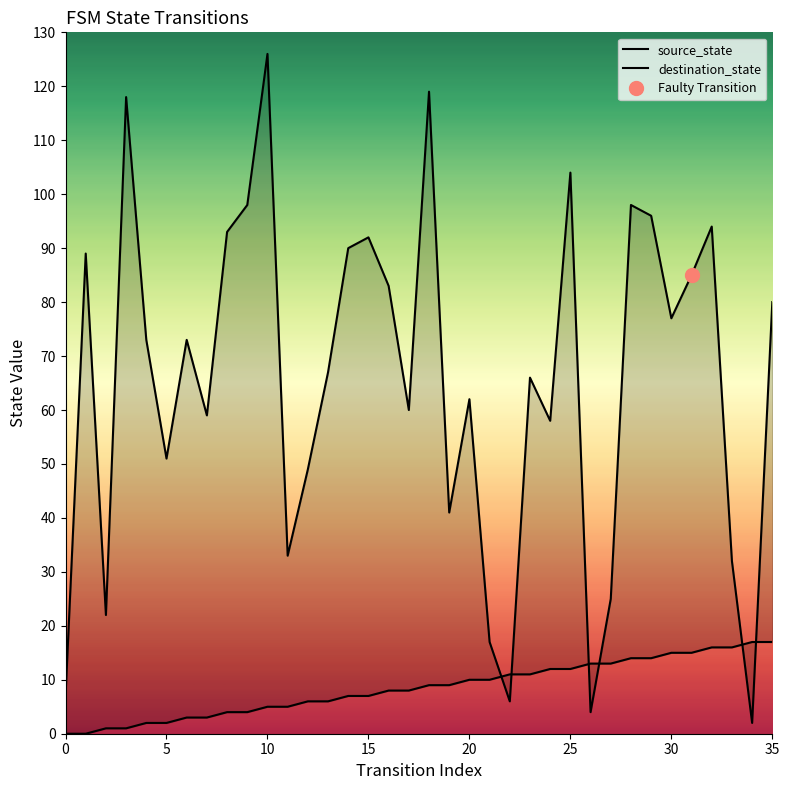

What are all the series names shown in the legend?

source_state, destination_state